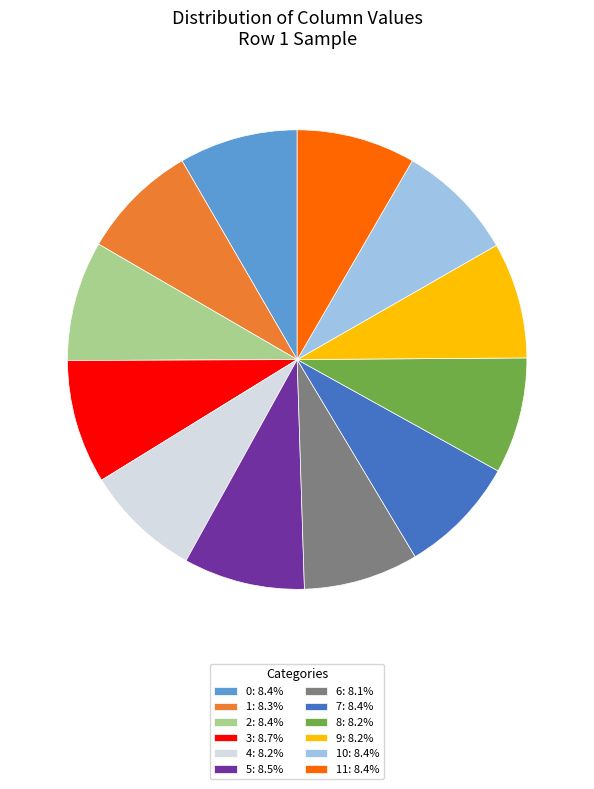

Is there a majority slice in this chart?

No